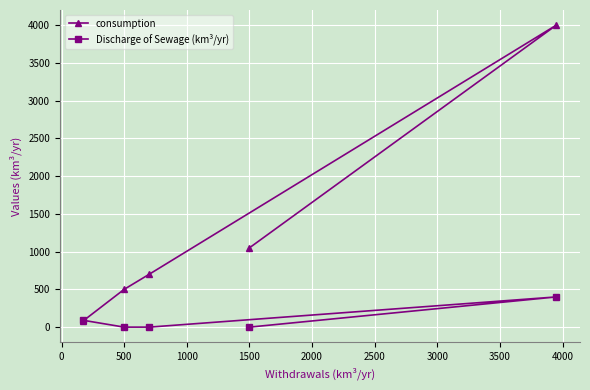

The Discharge of Sewage (km³/yr) series shows 0 at 1500. True or false?

True